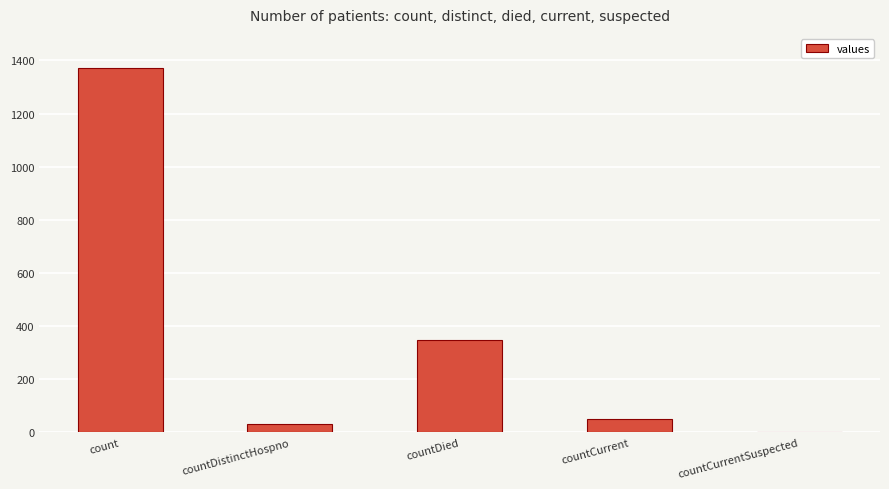

What is the sum of all values?

1805